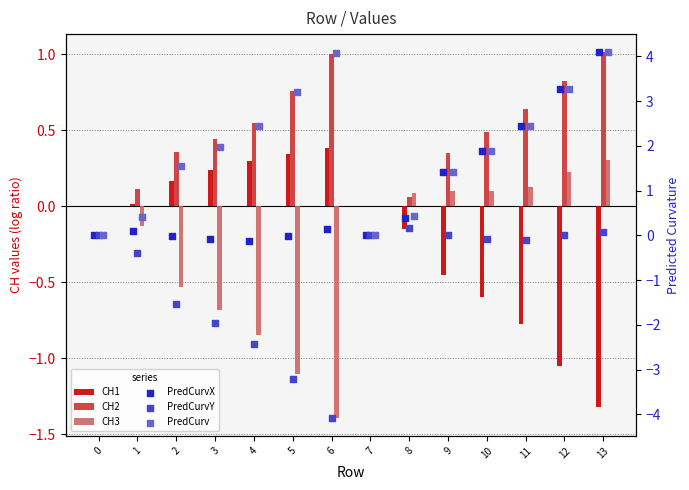

Which series has the largest Y range (max minus min)?

PredCurvY